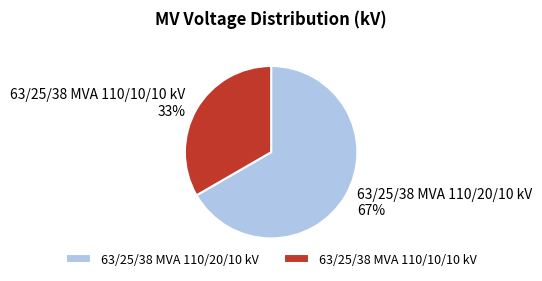

Do 63/25/38 MVA 110/10/10 kV and 63/25/38 MVA 110/20/10 kV together represent more than half of the pie?

Yes